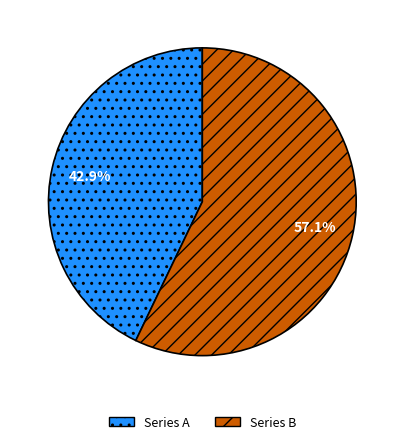

What percentage do Series B and Series A together represent?

100.0%